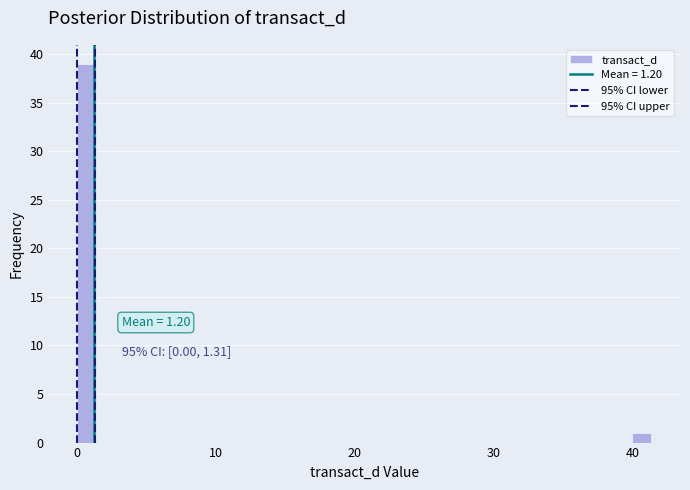

Read against the x-axis, roughly where is the centre of the tallest bar?

1